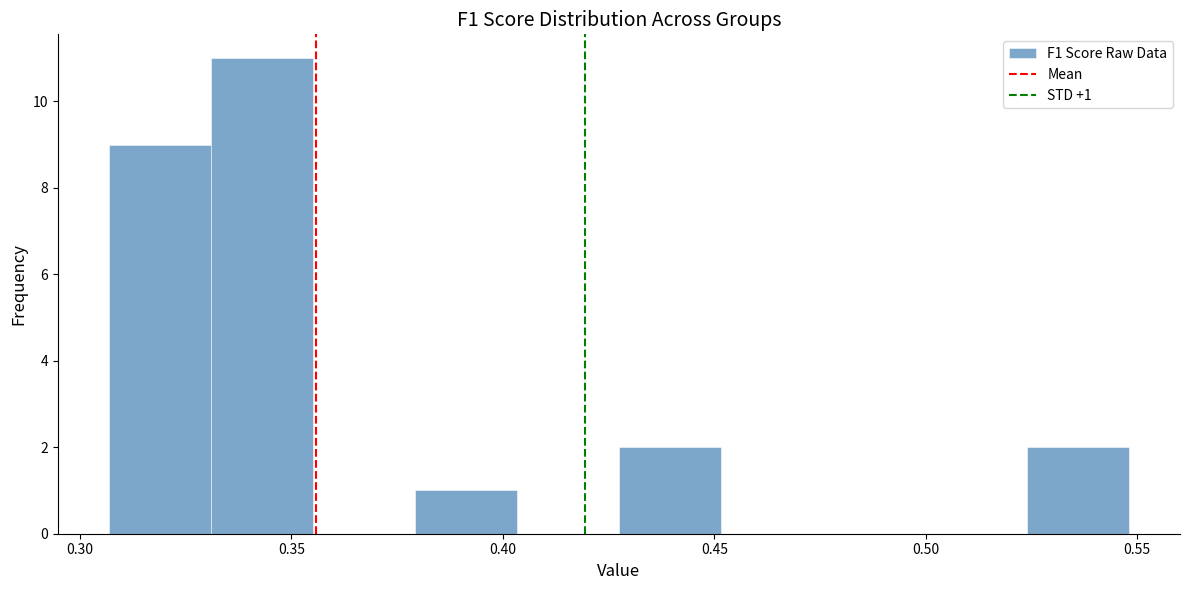

Which range on the x-axis has the tallest bar?

0.330 to 0.355